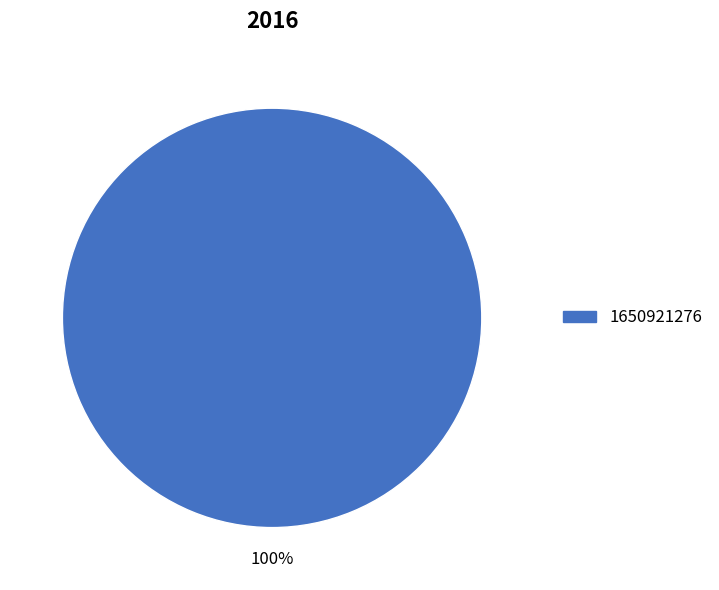

Is there a majority slice in this chart?

Yes